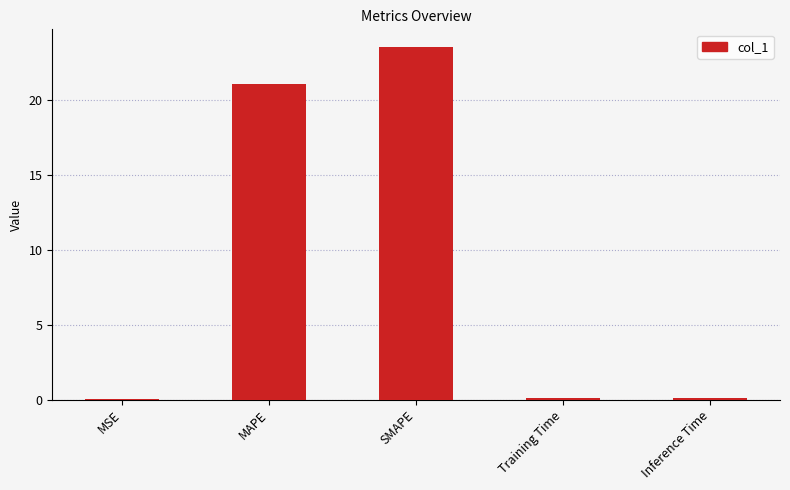

At which category does the chart reach its peak across all series?

SMAPE